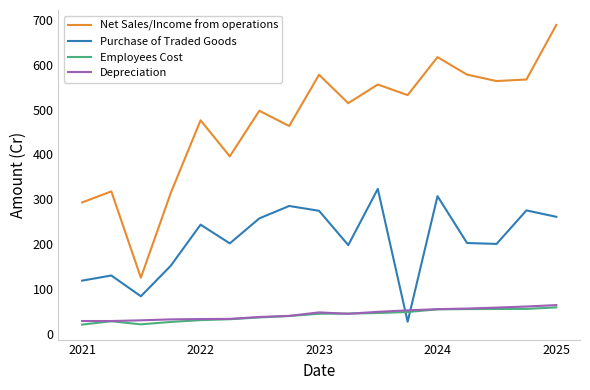

What is the lowest value of the Employees Cost series?

21.9